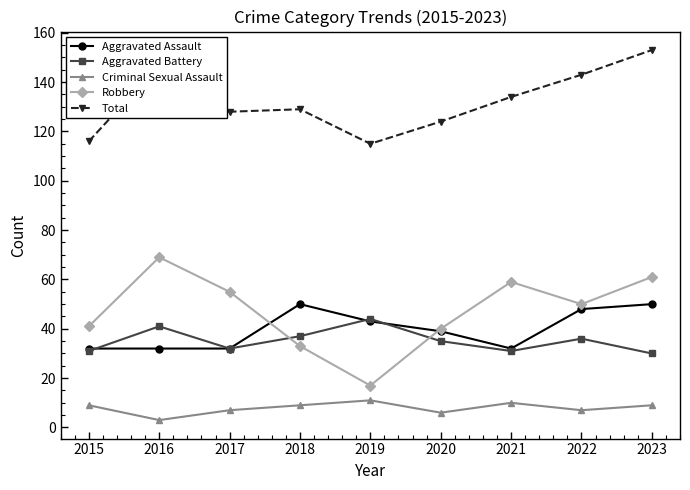

What is the maximum value for Robbery?

69